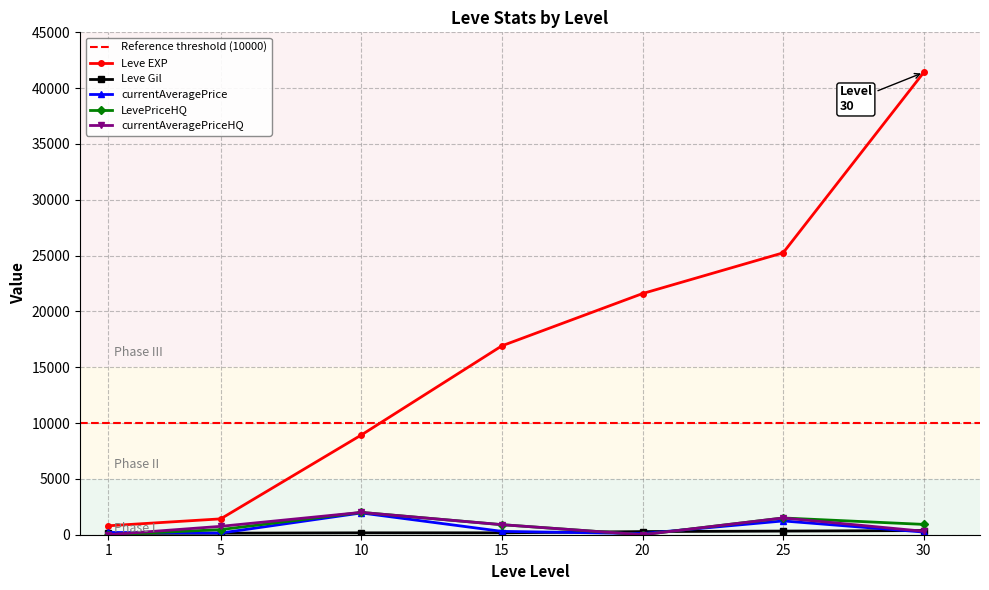

True or false: currentAveragePriceHQ and LevePriceHQ cross at least once.

False